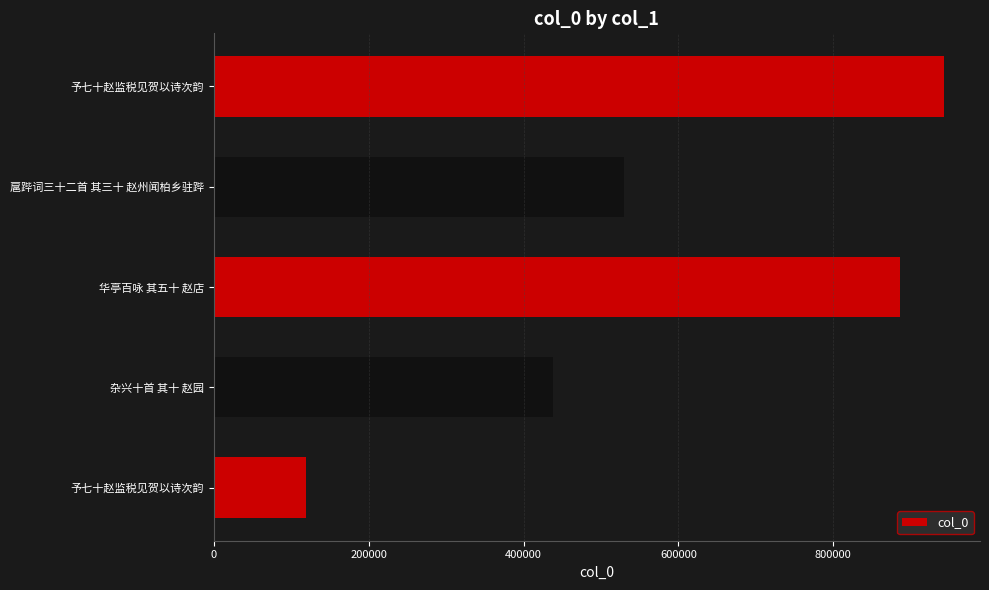

What is the smallest value displayed?

119432